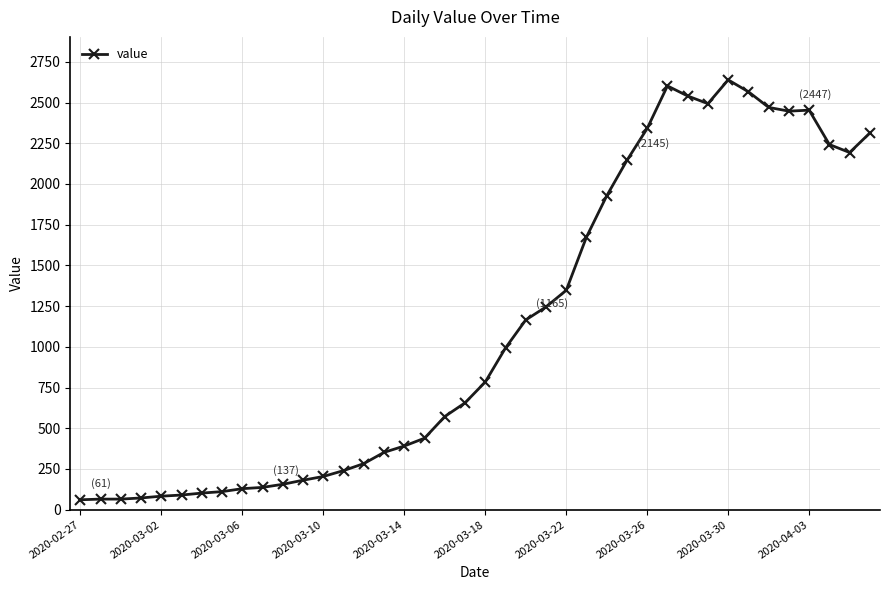

What is the average value?

1124